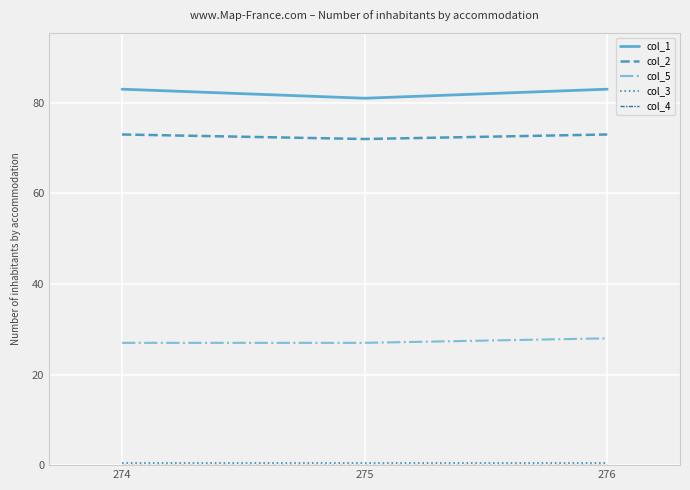

Count the number of categories in the chart.

3